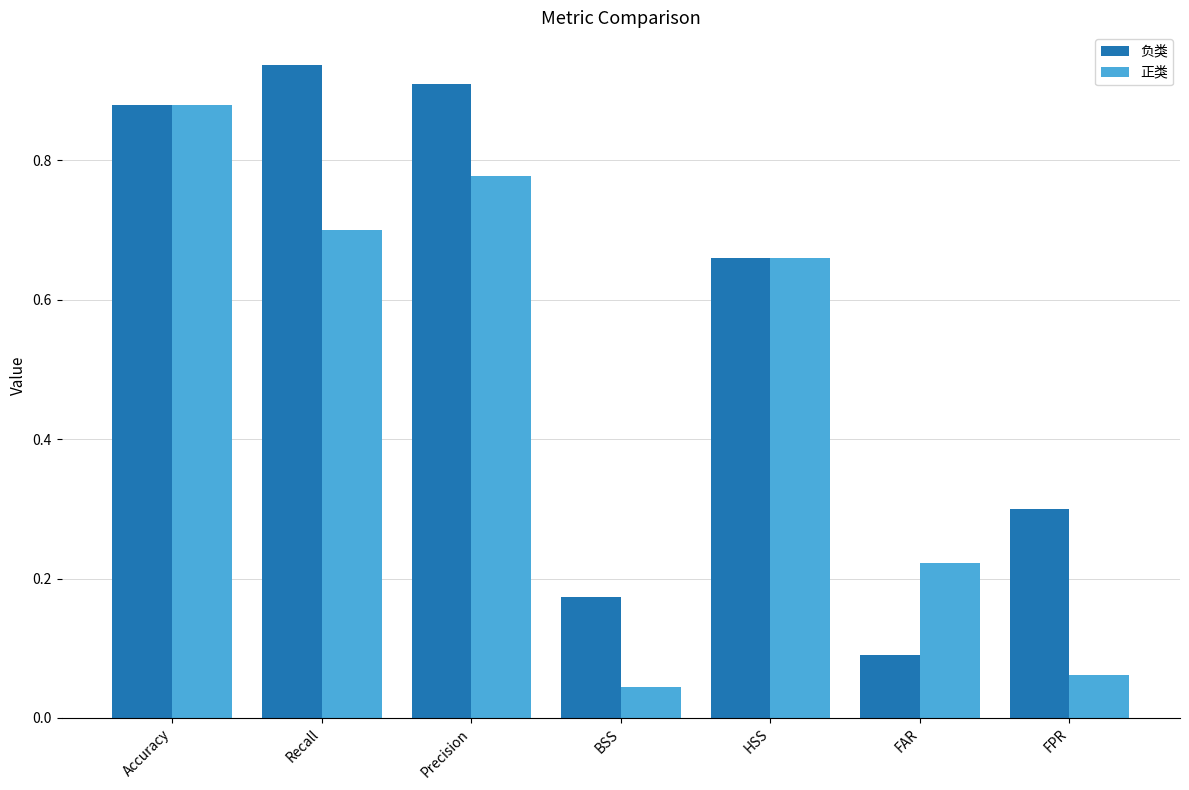

At which category does the chart reach its peak across all series?

Recall